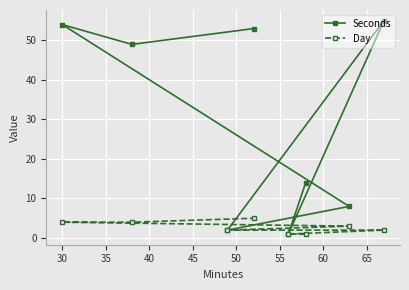

What is the difference between the maximum and minimum values in the Seconds series?

54